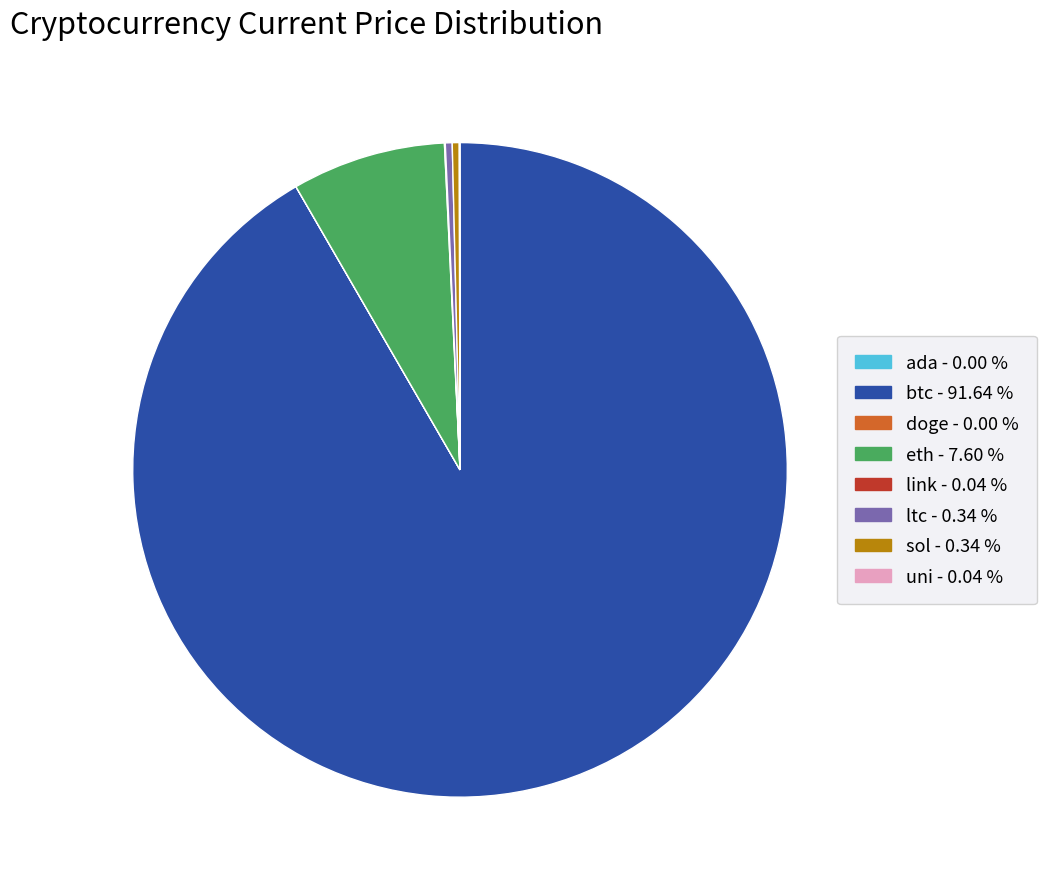

True or false: btc accounts for 97% of the total.

False